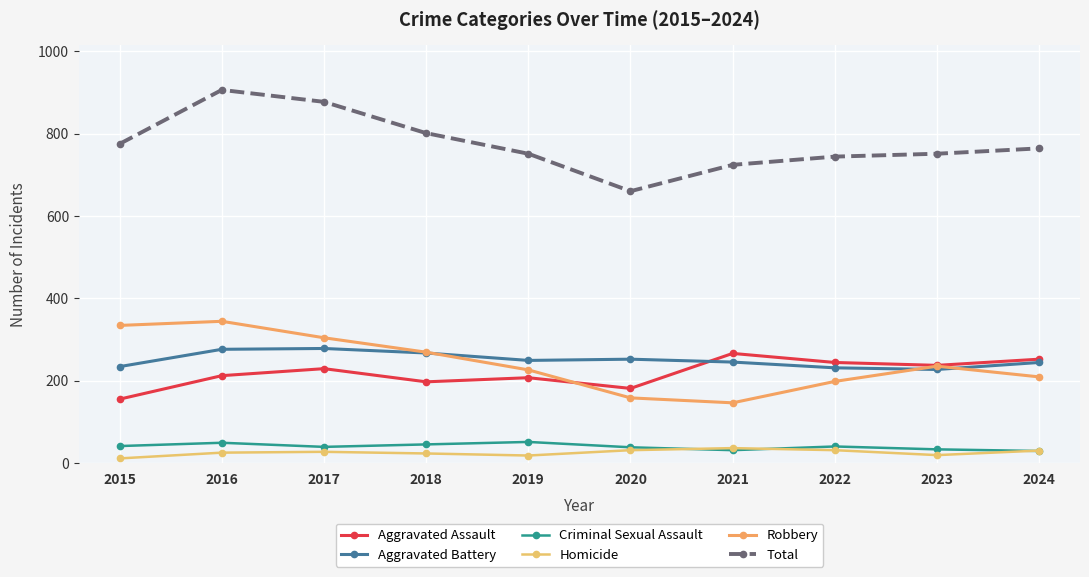

Does the chart have visible grid lines?

Yes